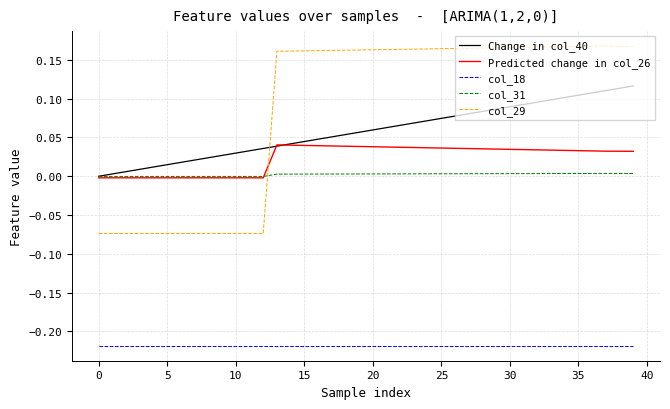

Which series has the widest spread of values?

col_29